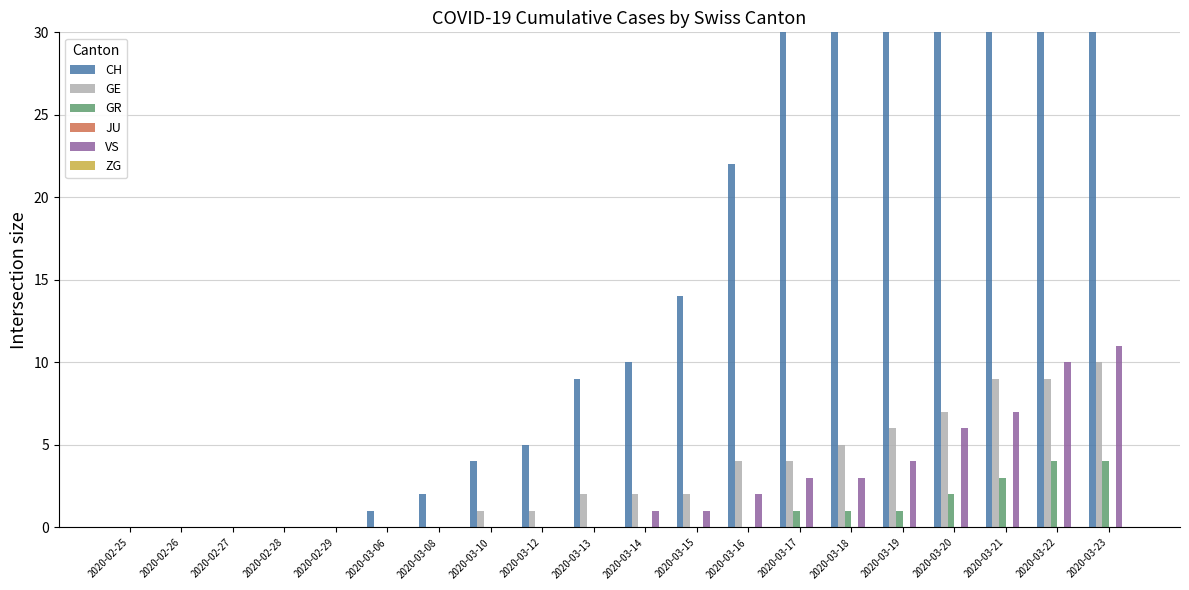

Reading left to right, what are all the values shown in this chart?

CH: 0	0	0	0	0	1	2	4	5	9	10	14	22	34	41	50	60	83	103	118
GE: 0	0	0	0	0	0	0	1	1	2	2	2	4	4	5	6	7	9	9	10
GR: 0	0	0	0	0	0	0	0	0	0	0	0	0	1	1	1	2	3	4	4
JU: 0	0	0	0	0	0	0	0	0	0	0	0	0	0	0	0	0	0	0	0
VS: 0	0	0	0	0	0	0	0	0	0	1	1	2	3	3	4	6	7	10	11
ZG: 0	0	0	0	0	0	0	0	0	0	0	0	0	0	0	0	0	0	0	0